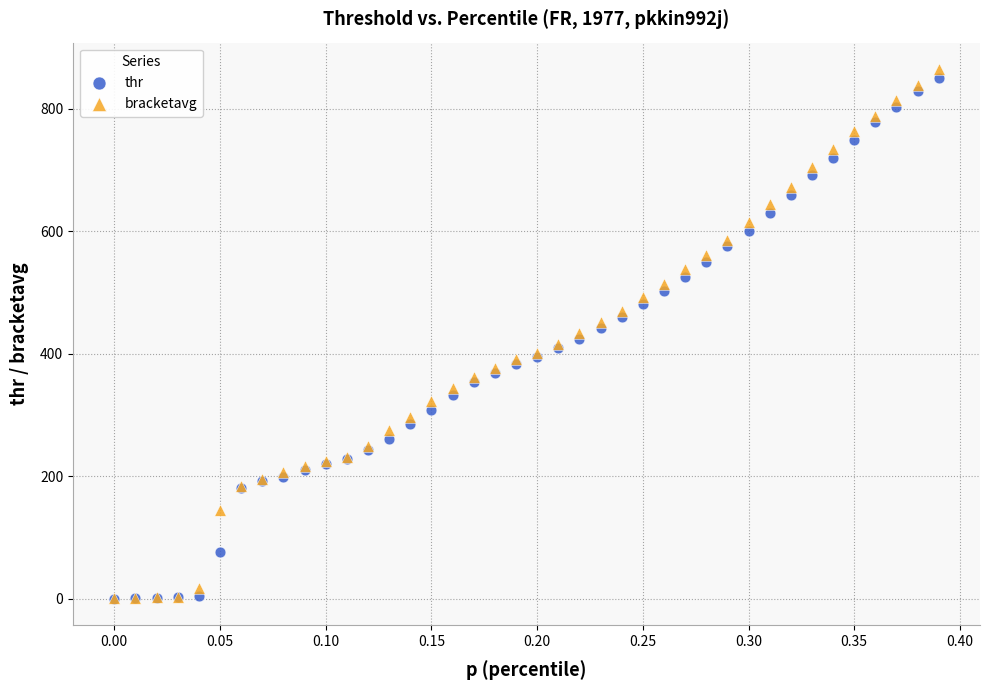

Which series reaches the maximum Y coordinate?

bracketavg